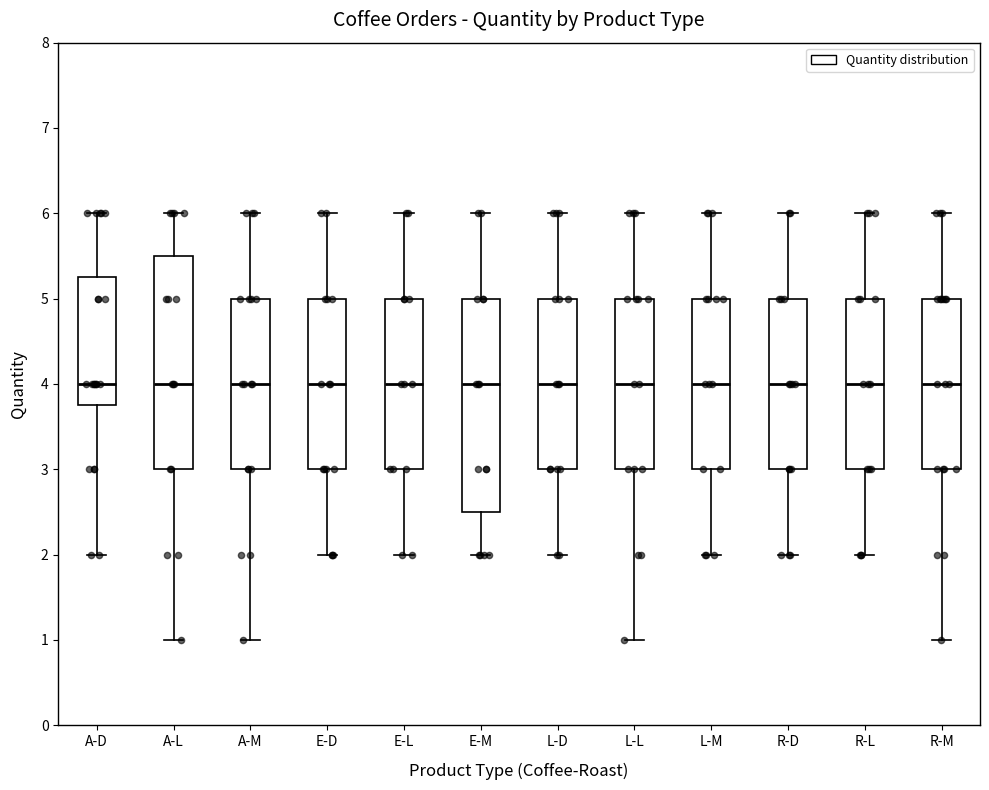

Where is the lower edge of the box for L-D on the y-axis? The values are not printed on the chart, so give them approximately, as read against the axis.

3.0